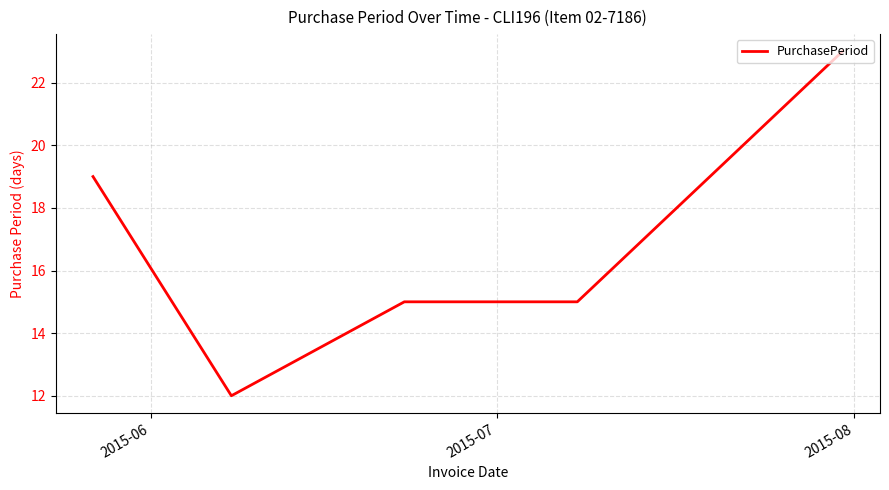

How many series are shown in this chart?

1